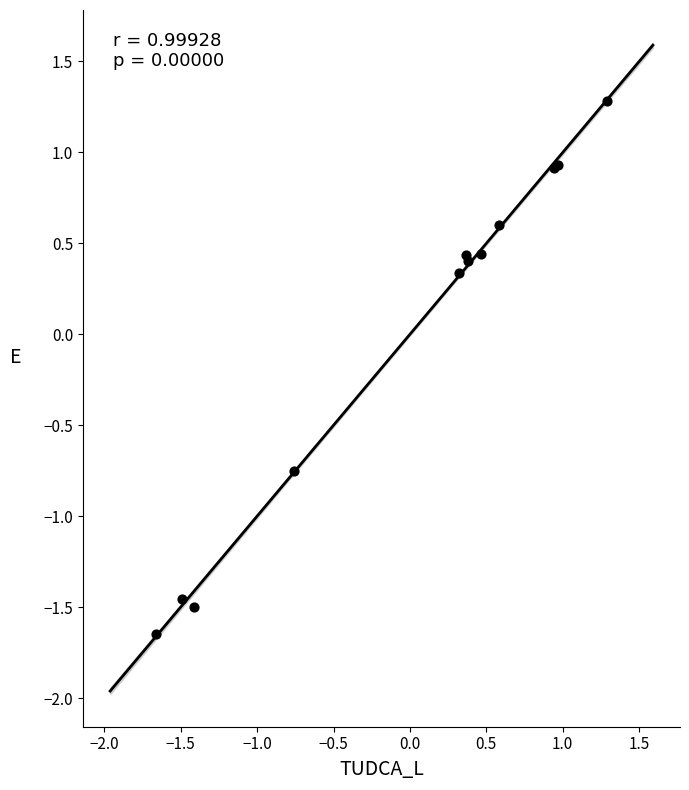

What Y value in the scatter plot is closest to 0?

0.3